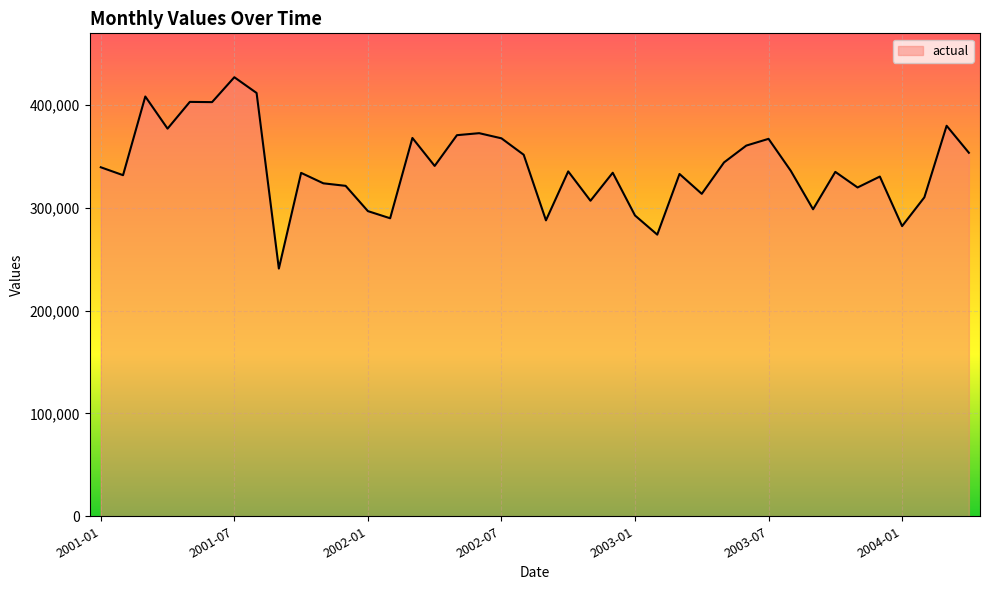

What is the maximum value shown in the chart?

426720